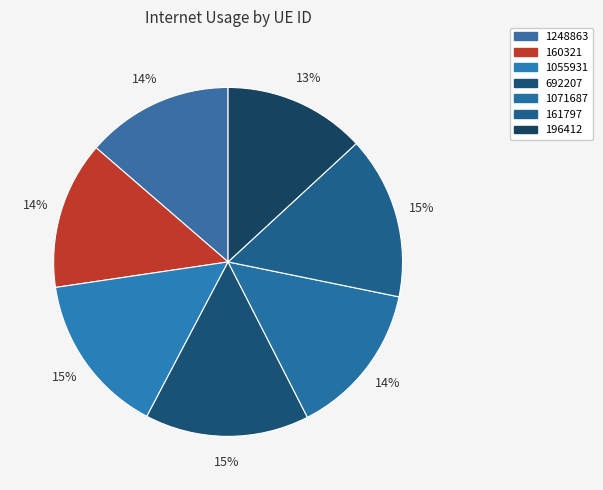

What portion of the pie excludes 1071687?

85.7%